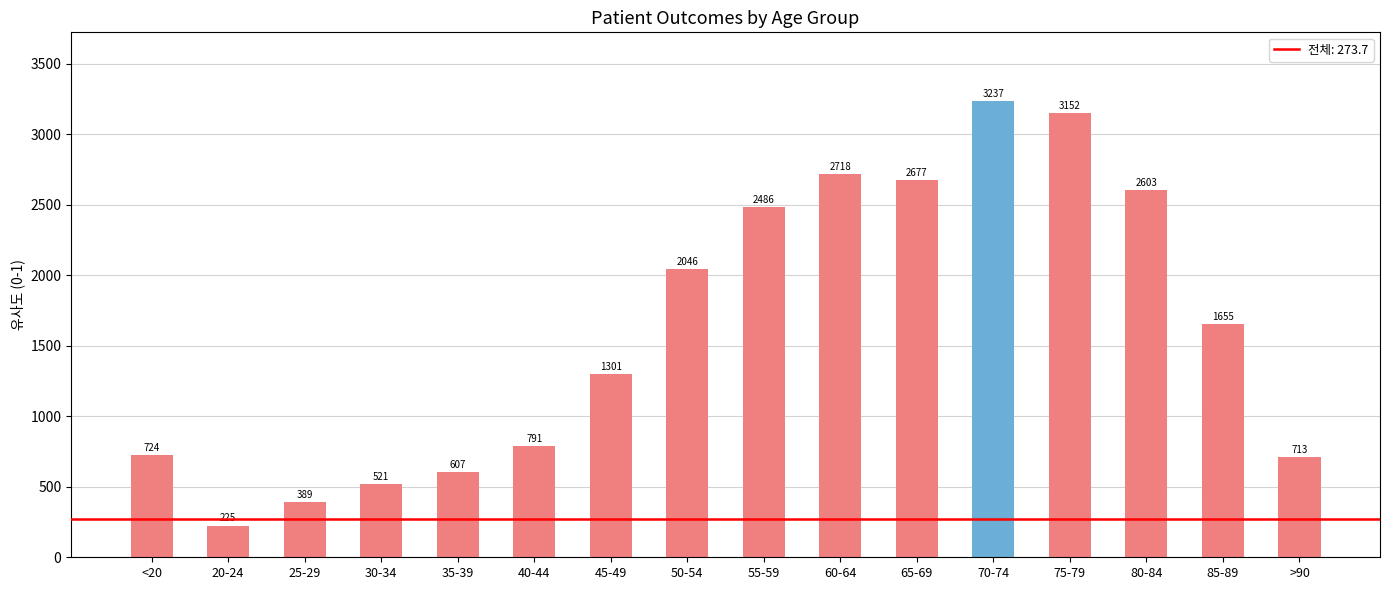

Is it true that the value at 70-74 is 3237?

True